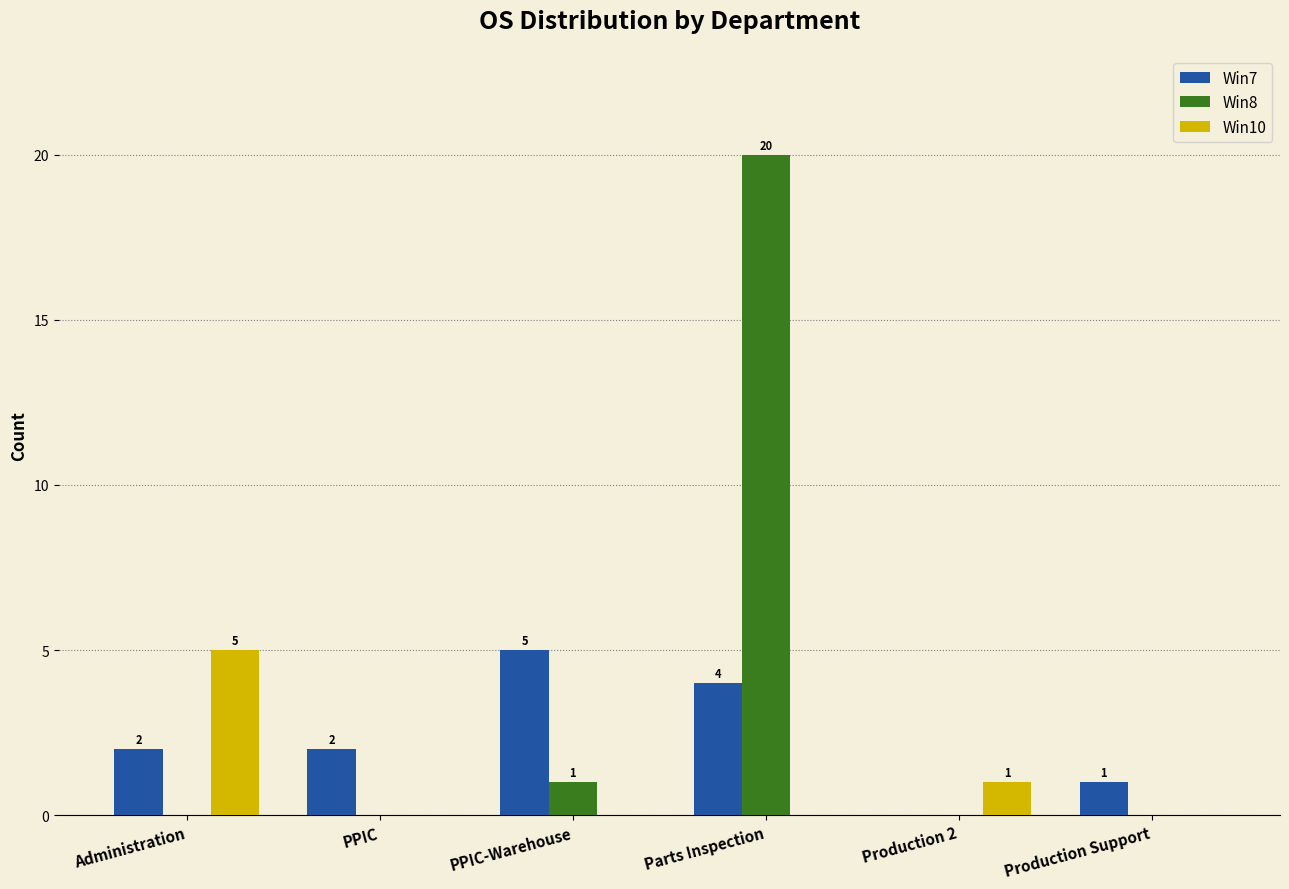

Which series has the largest total across all categories?

Win8